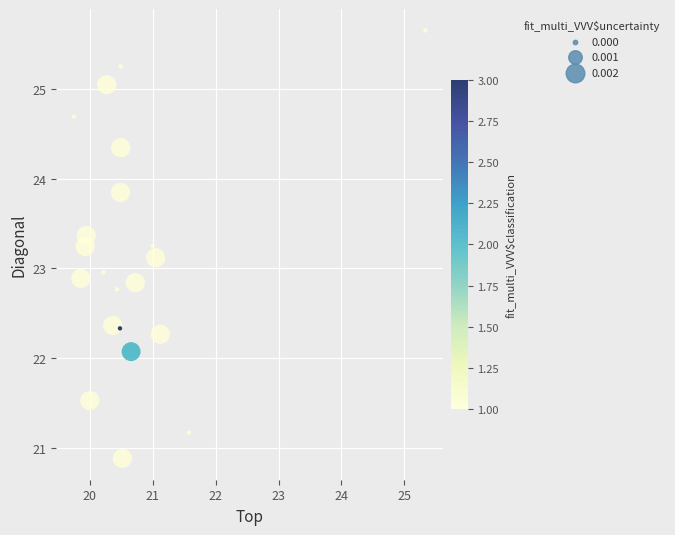

What is the range of X values (max minus min)?

5.6